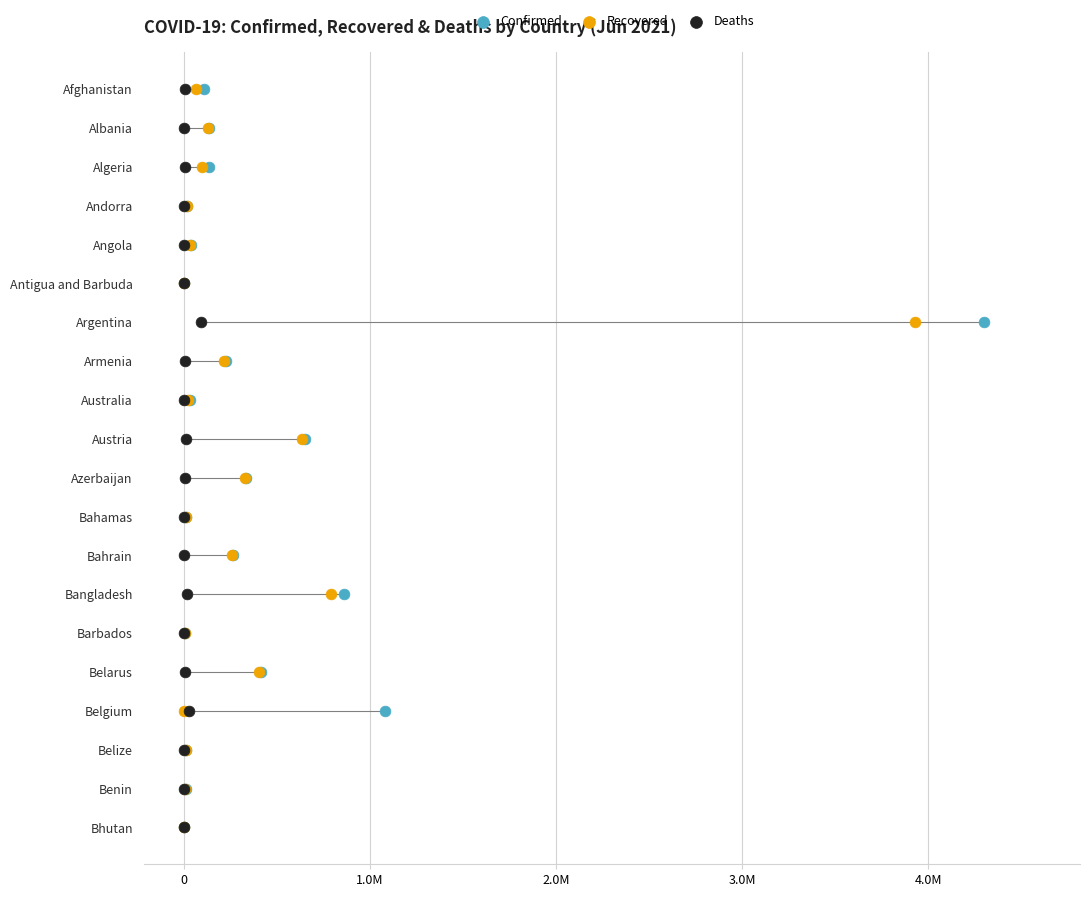

What are all the series names shown in the legend?

Confirmed, Recovered, Deaths